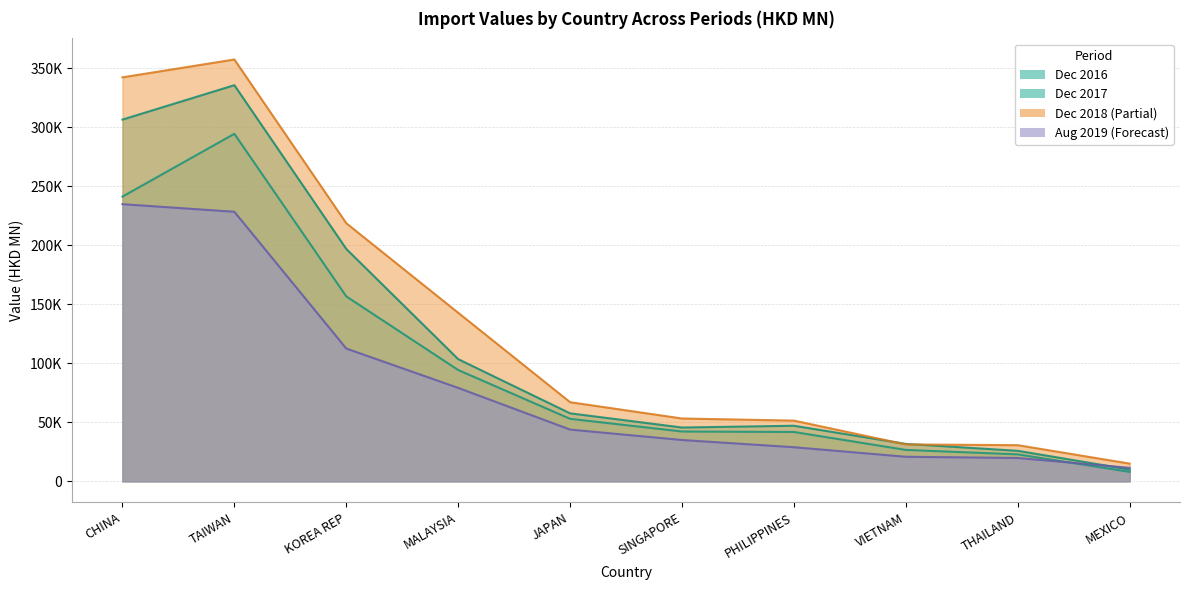

Does the chart have visible grid lines?

Yes